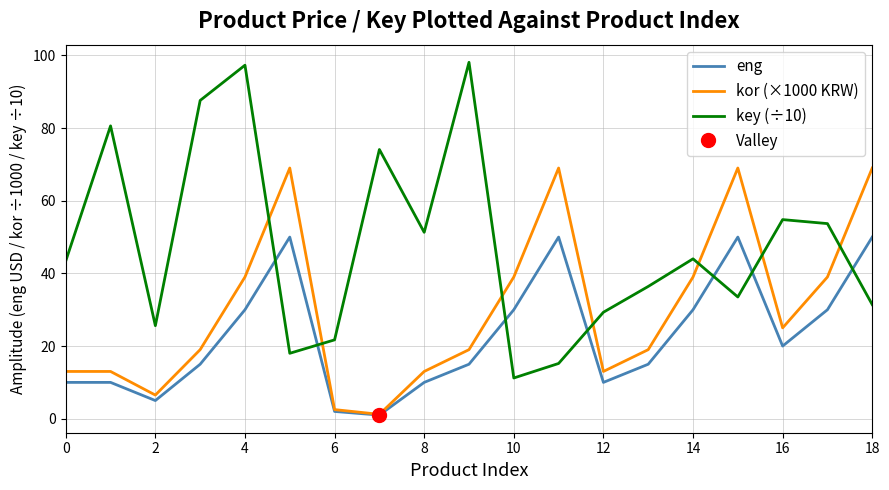

At which label is key (÷10) closest to 54?

17